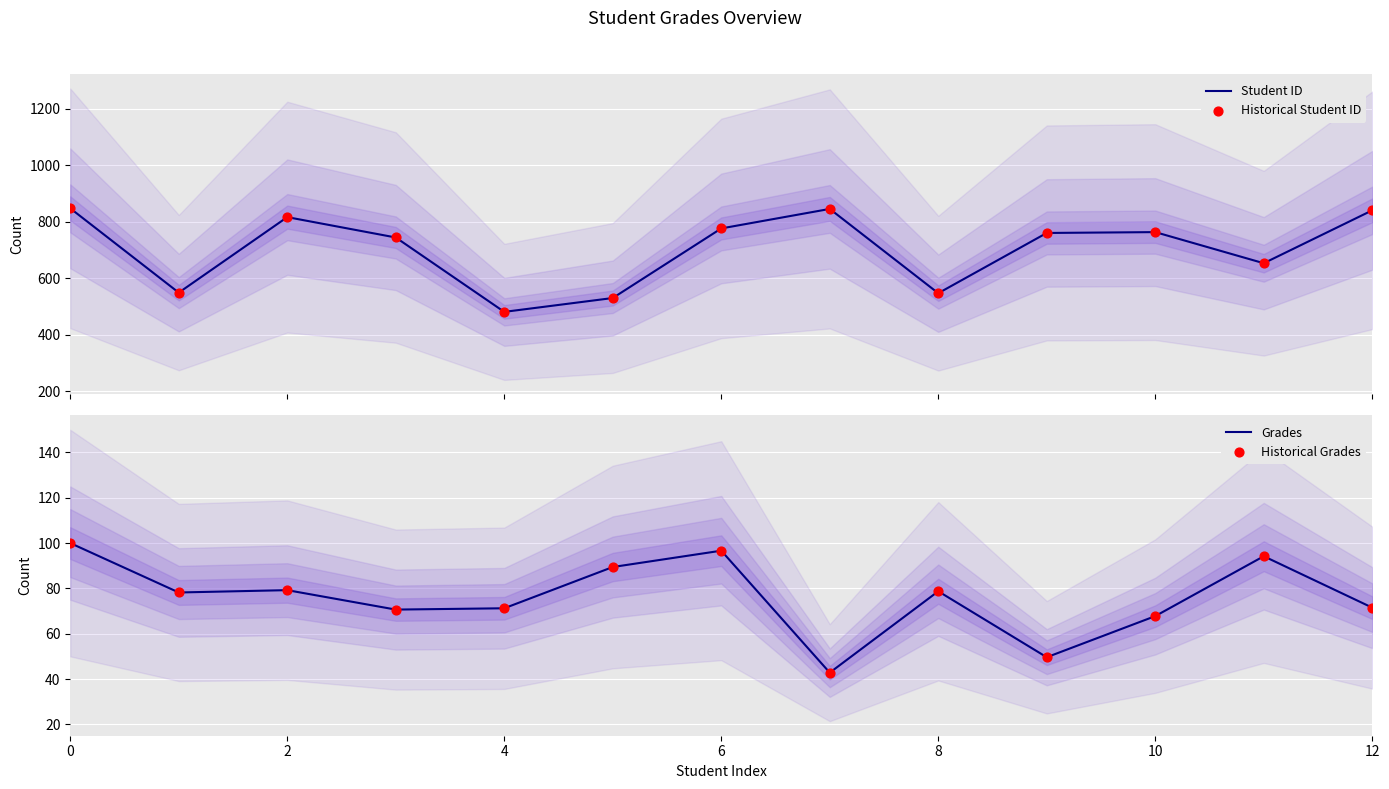

What are all the series names shown in the legend?

Student ID, Historical Student ID, Grades, Historical Grades